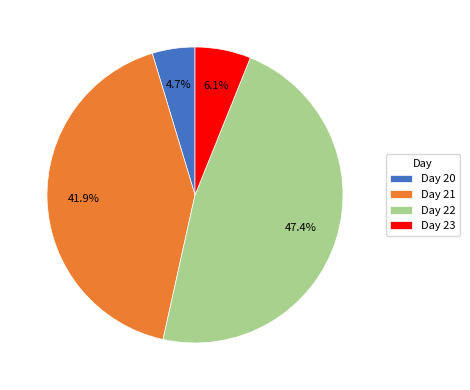

Rank the categories by value from lowest to highest.

Day 20, Day 23, Day 21, Day 22